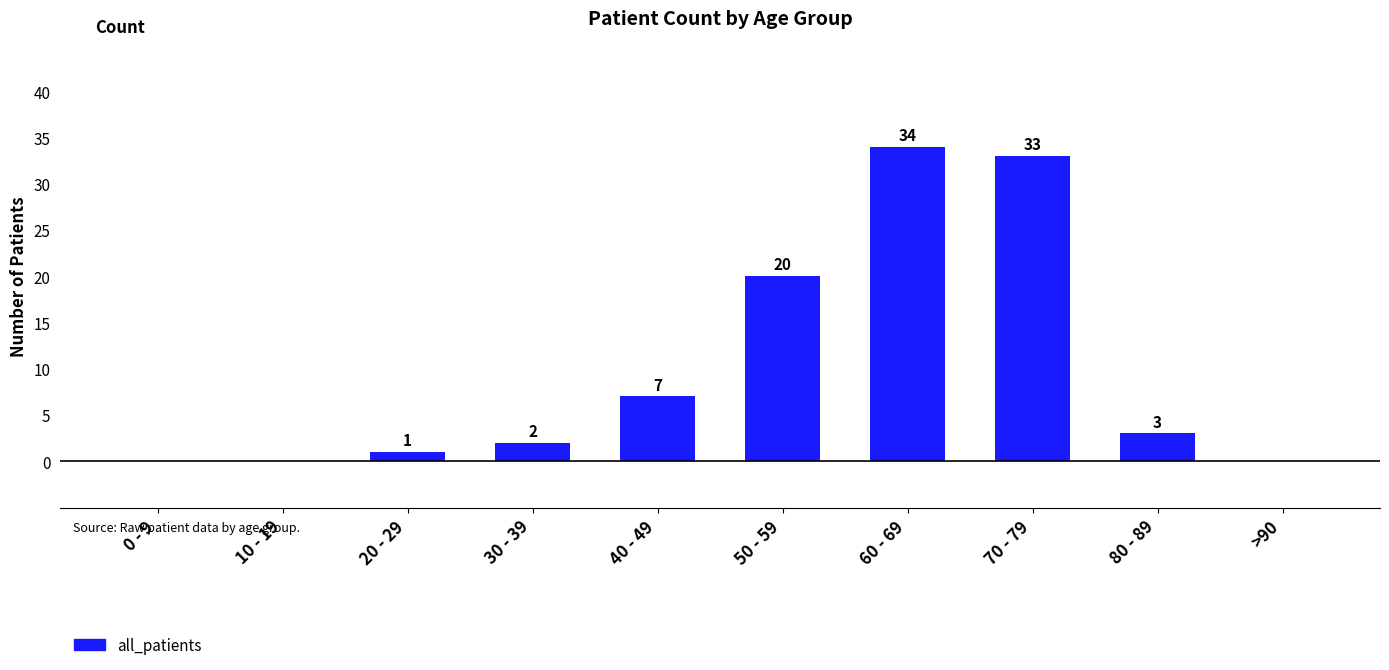

What is the sum of the values at 70 - 79 and 40 - 49?

40